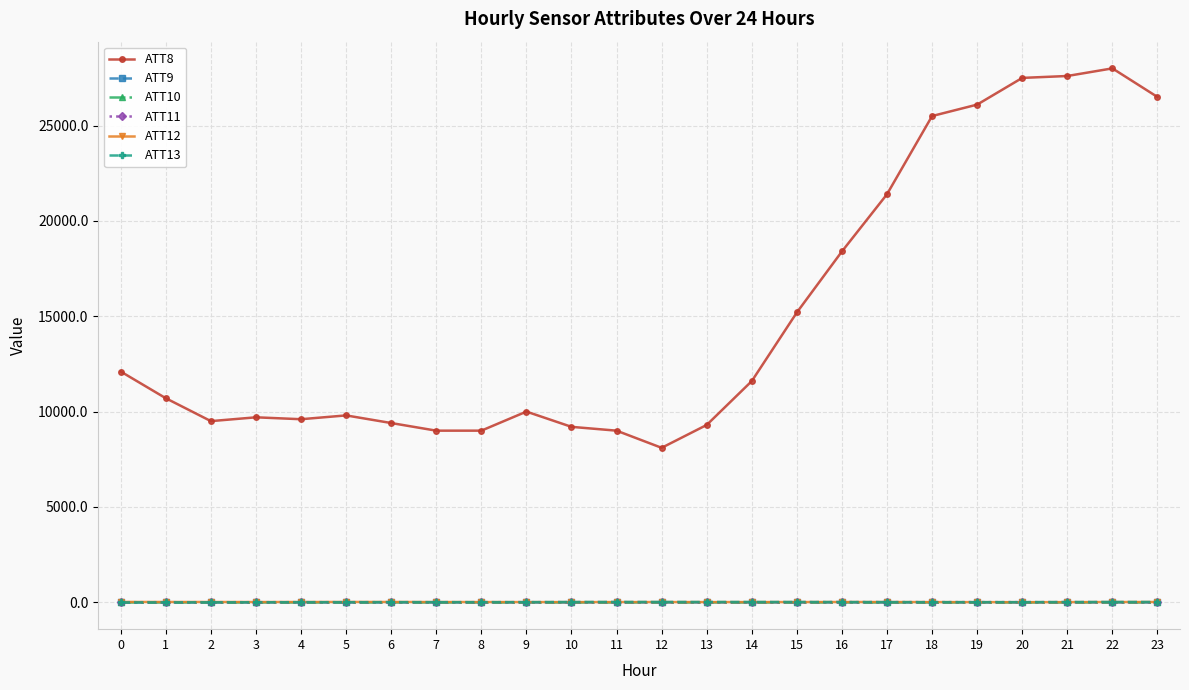

Is this an area chart (filled region under the line)?

No